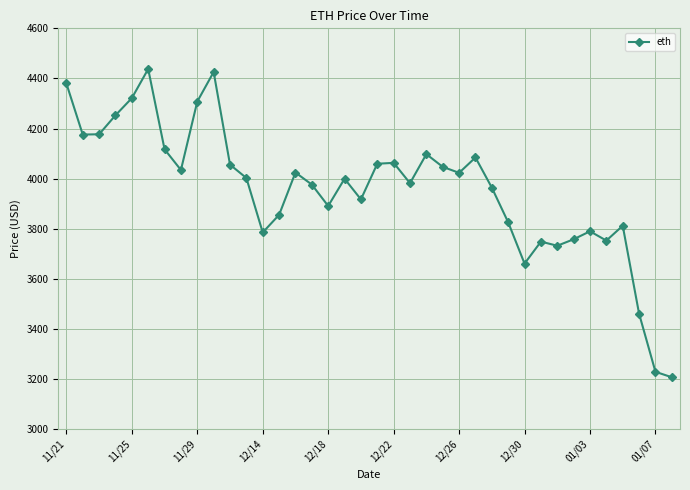

True or false: there are more than 1 points higher than both neighbors.

True